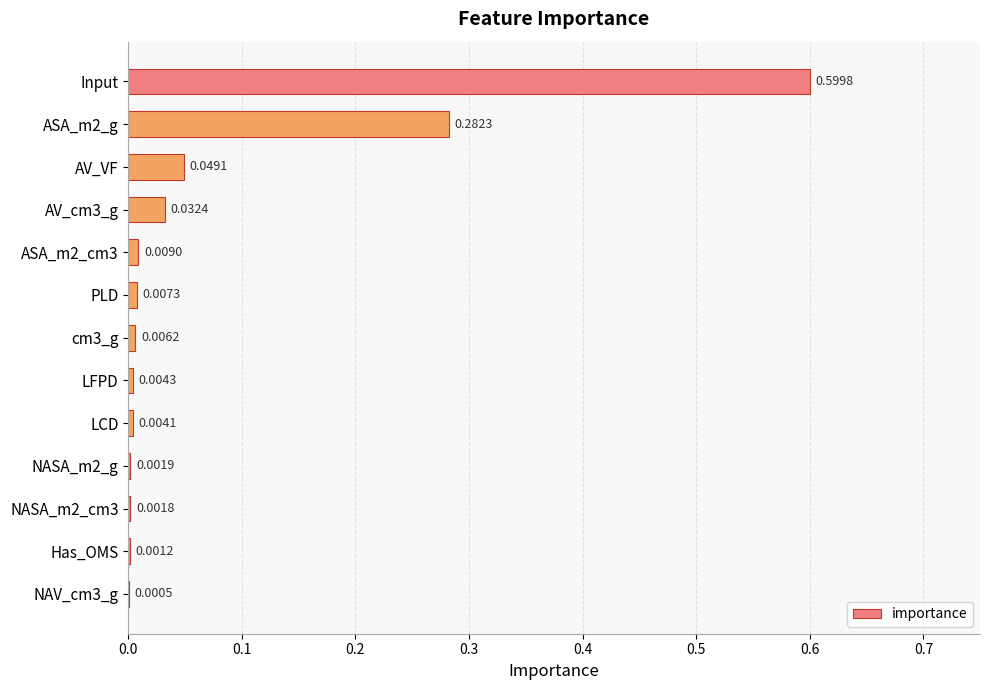

Are the bars grouped side by side (vs. stacked)?

No